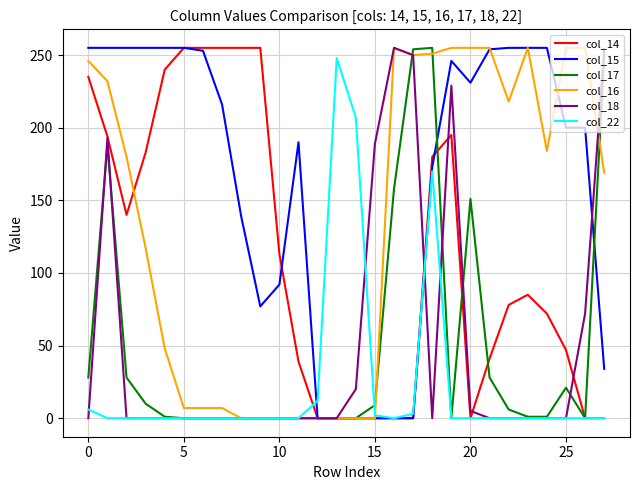

Count the number of data series in this chart.

6